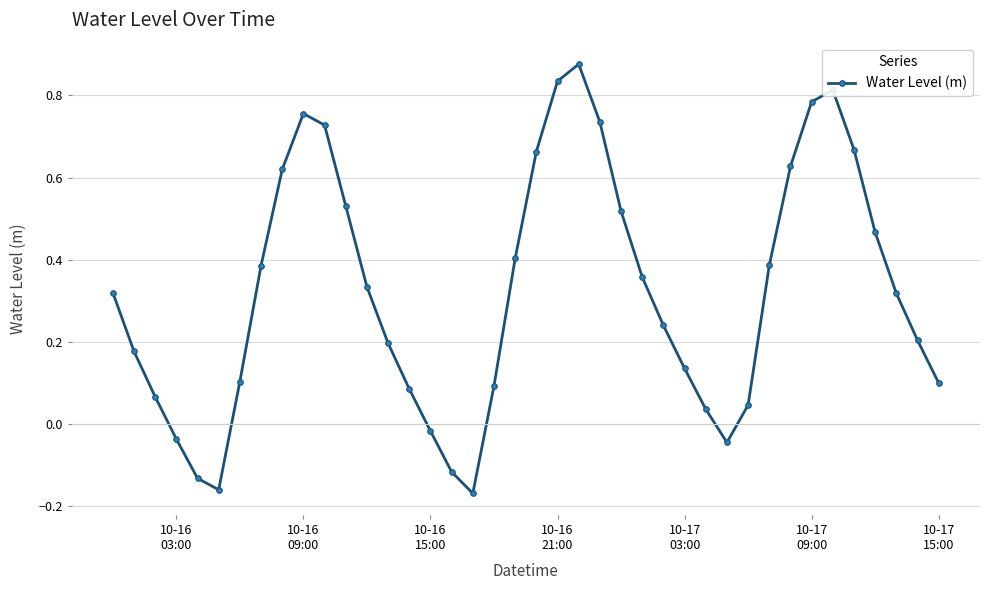

How many points are higher than both their immediate neighbors (excluding endpoints)?

3